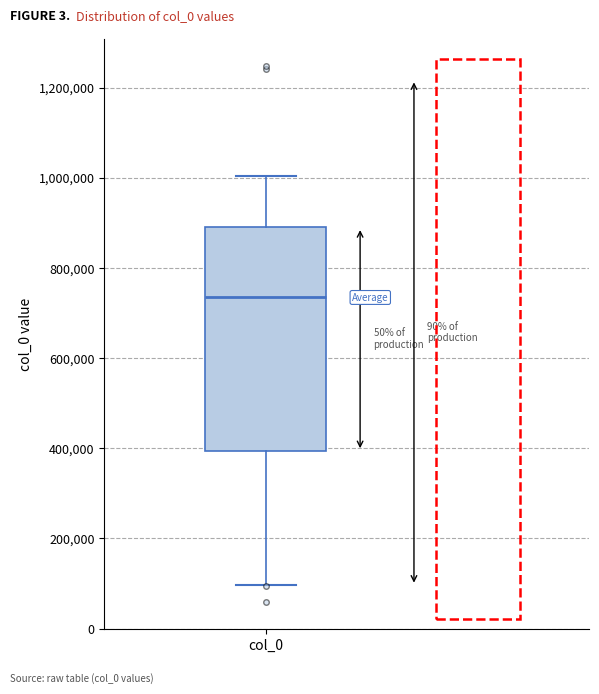

Where is the lower edge of the box for col_0 on the y-axis? The values are not printed on the chart, so give them approximately, as read against the axis.

400000